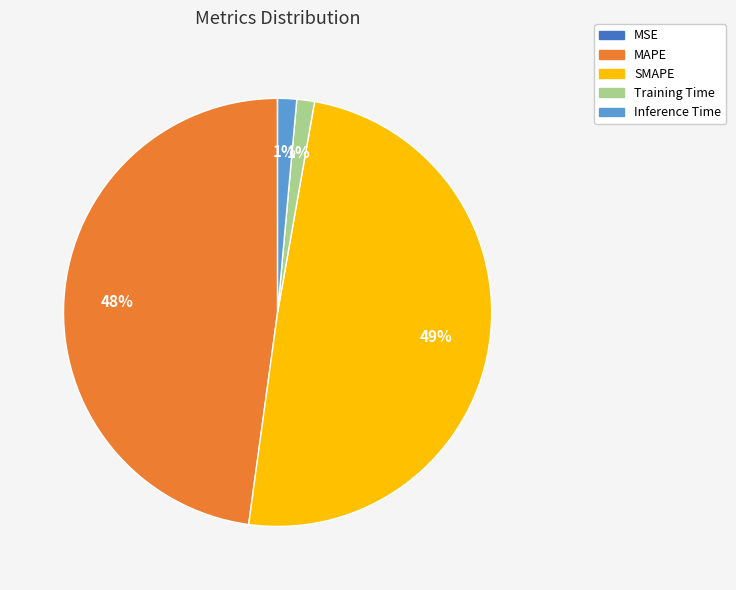

To the nearest percent, what percentage of the pie is Inference Time?

1%